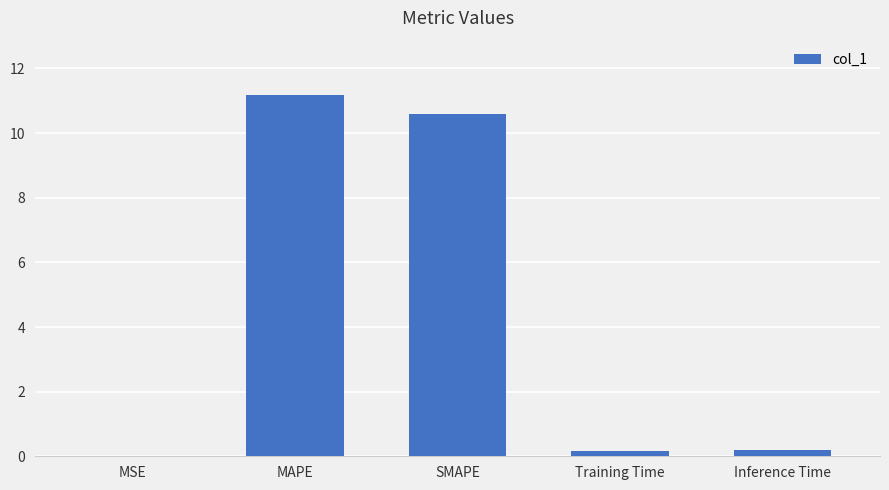

What is the sum of all values?

22.1